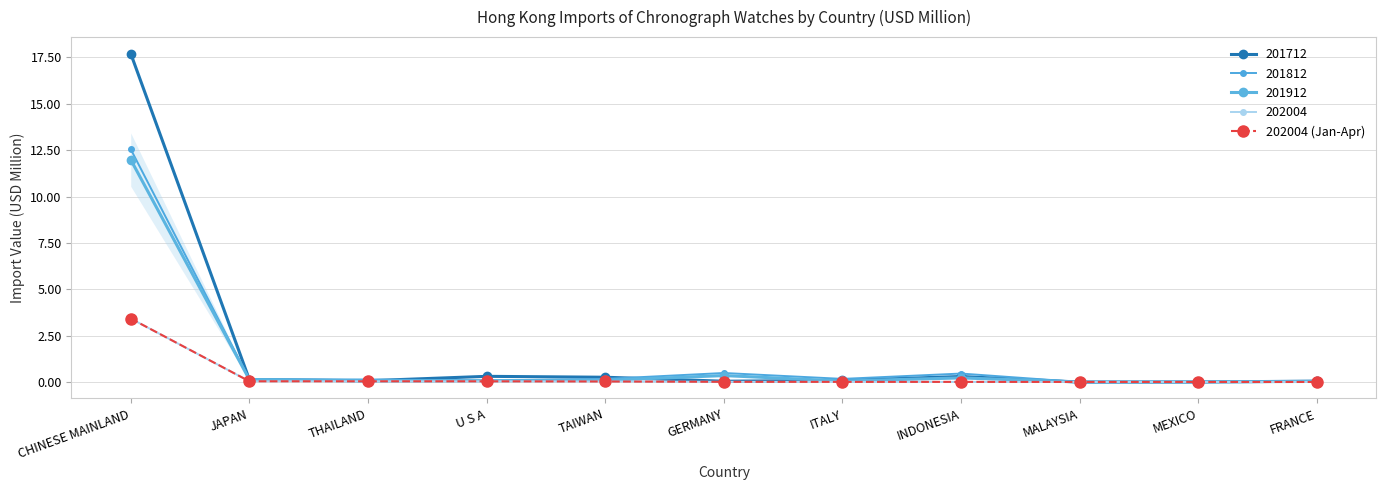

Which label corresponds to the smallest value in the chart?

MALAYSIA